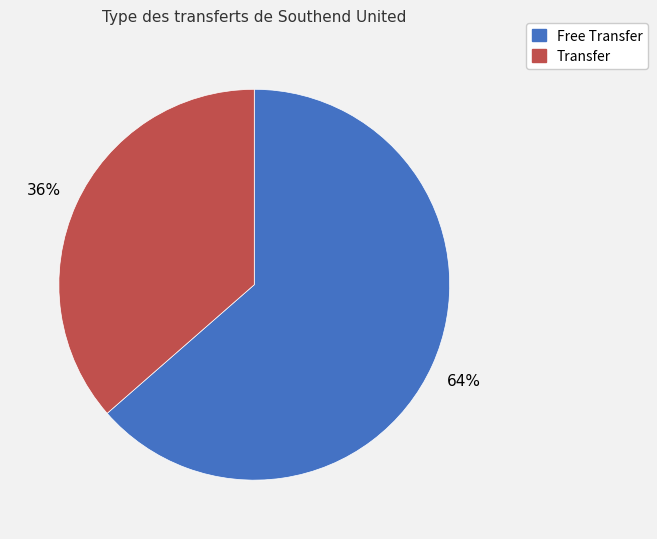

Does any single category account for the majority?

Yes